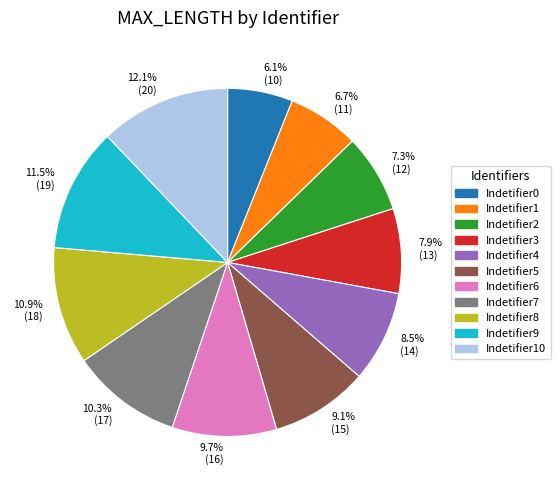

Count the number of slices in the pie.

11